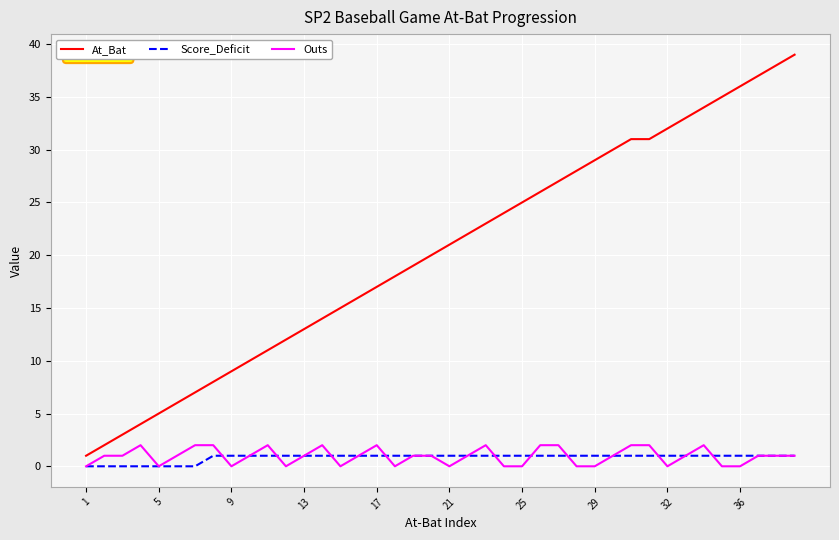

Which series has the largest total across all categories?

At_Bat